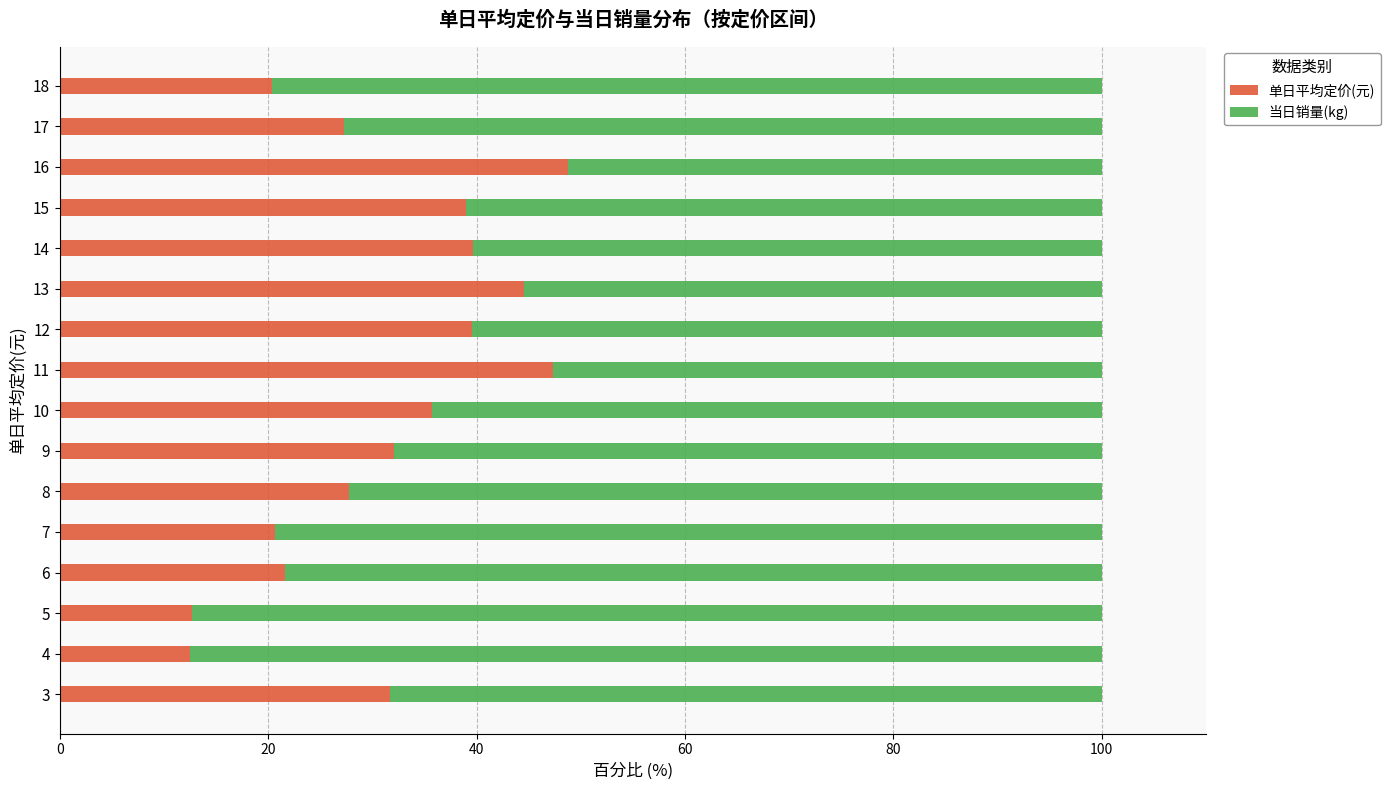

Count the number of data series in this chart.

2